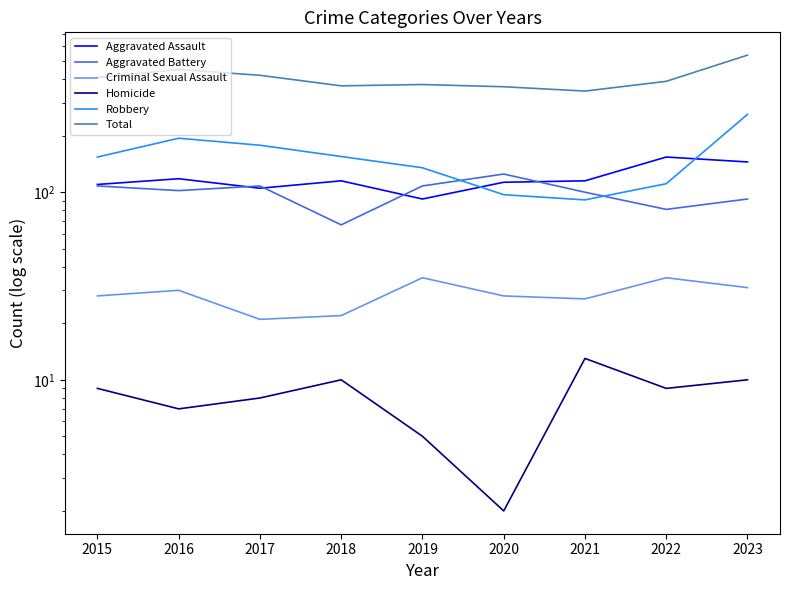

How many categories are shown in the chart?

9